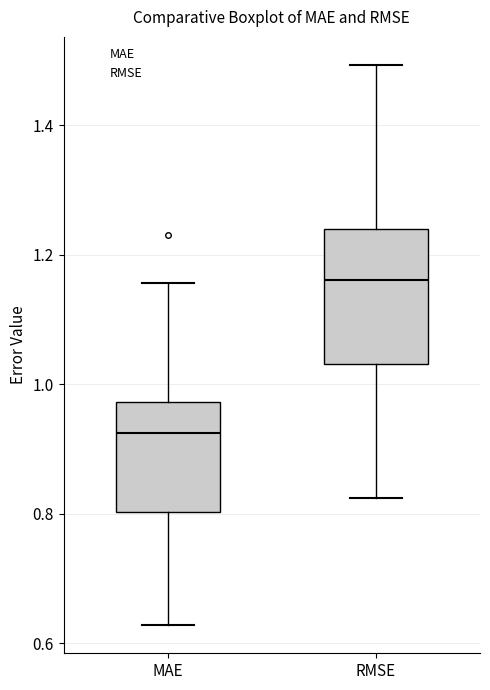

Reading left to right, read every box against the y-axis: the position of its median line, the range the box covers, and the ends of its whiskers. The values are not printed on the chart, so give them approximately, as read against the axis.

MAE: median 0.92, box 0.80 to 0.98, whiskers 0.62 to 1.16
RMSE: median 1.16, box 1.04 to 1.24, whiskers 0.82 to 1.50